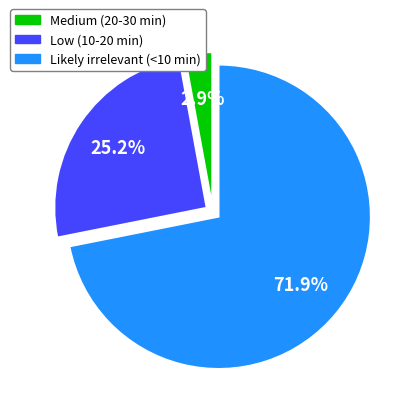

Do Medium (20-30 min) and Likely irrelevant (<10 min) together represent more than half of the pie?

Yes